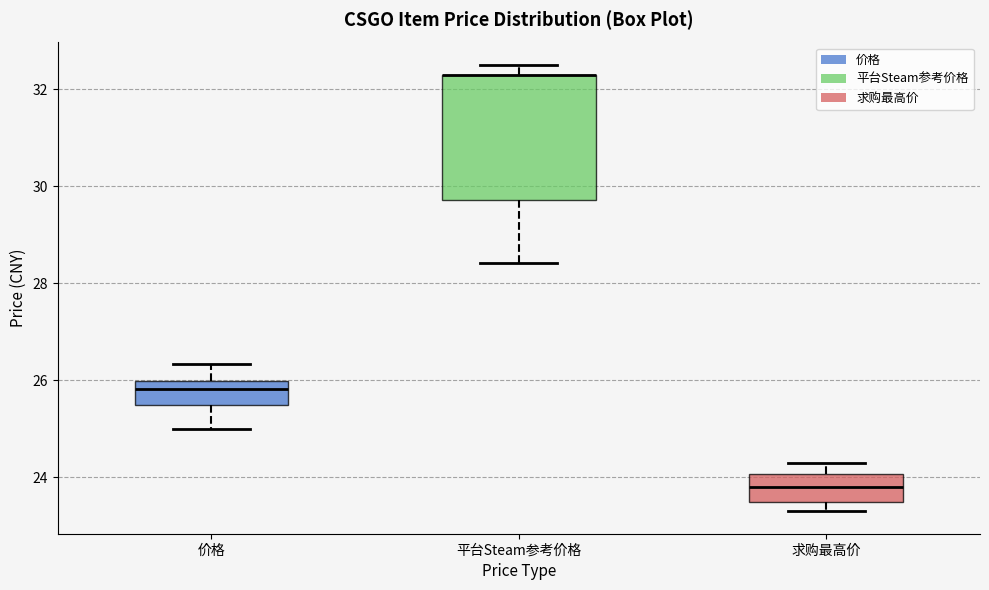

Reading left to right, transcribe this box plot: for each box, give where its median line is, the range the box spans, and where its two whiskers end, as read against the y-axis. The values are not printed on the chart, so give them approximately, as read against the axis.

价格: median 25.8, box 25.6 to 26.0, whiskers 25.0 to 26.4
平台Steam参考价格: median 32.2 (drawn on the box's upper edge), box 29.8 to 32.2, whiskers 28.4 to 32.6
求购最高价: median 23.8, box 23.6 to 24.0, whiskers 23.4 to 24.4